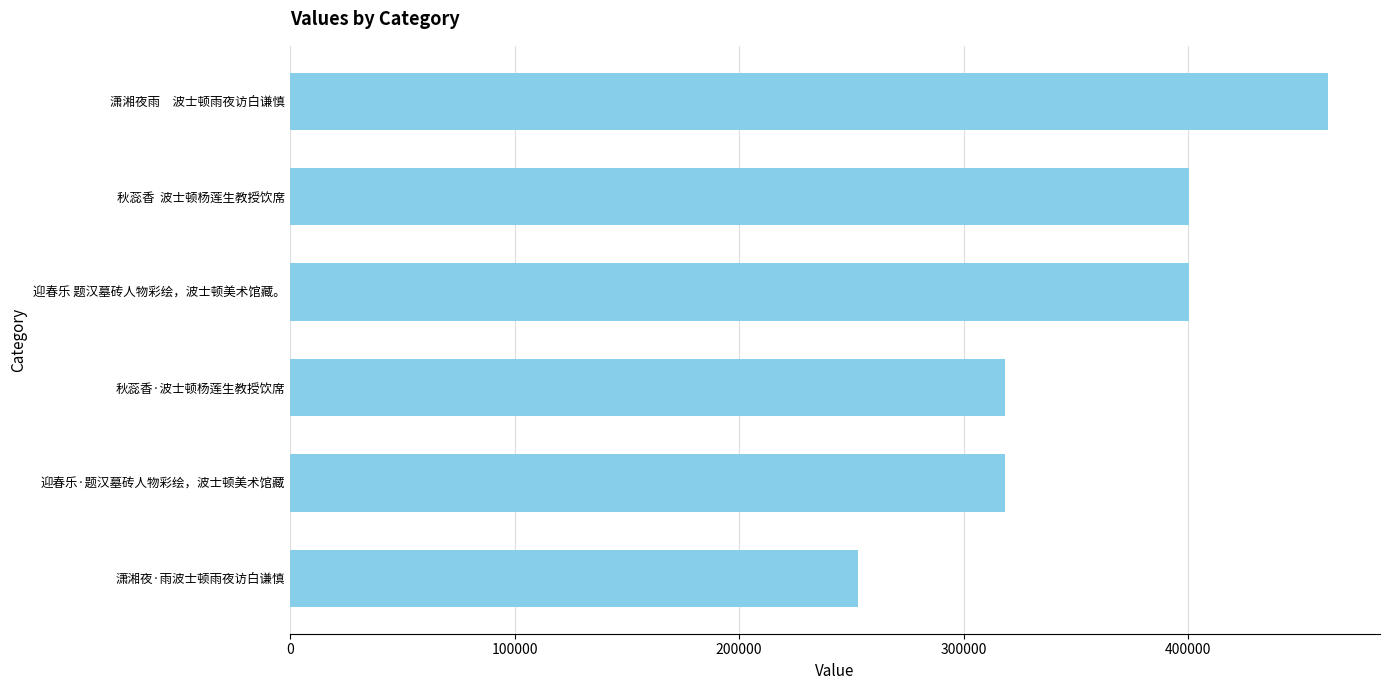

What is the minimum value shown in the chart?

253038